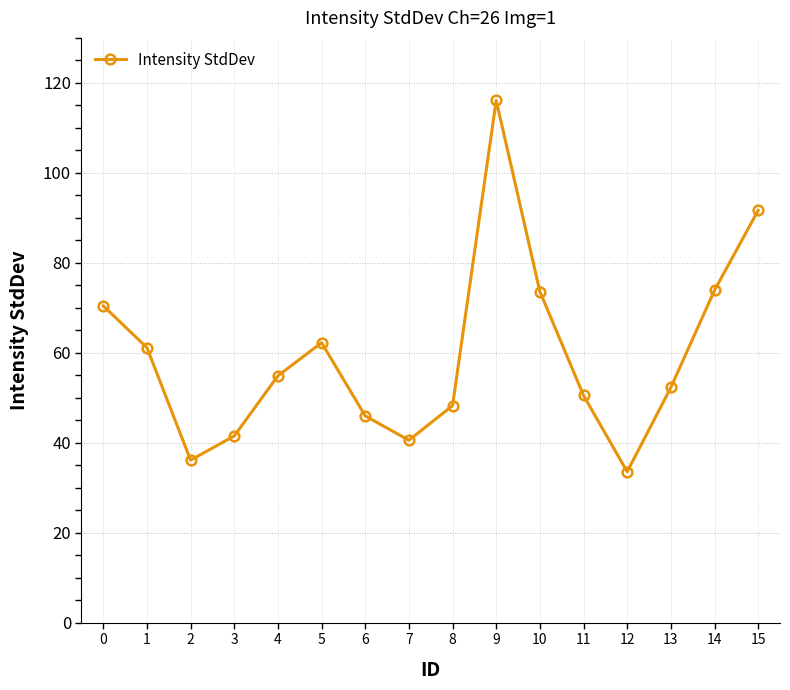

Which category has the highest value across all series?

9